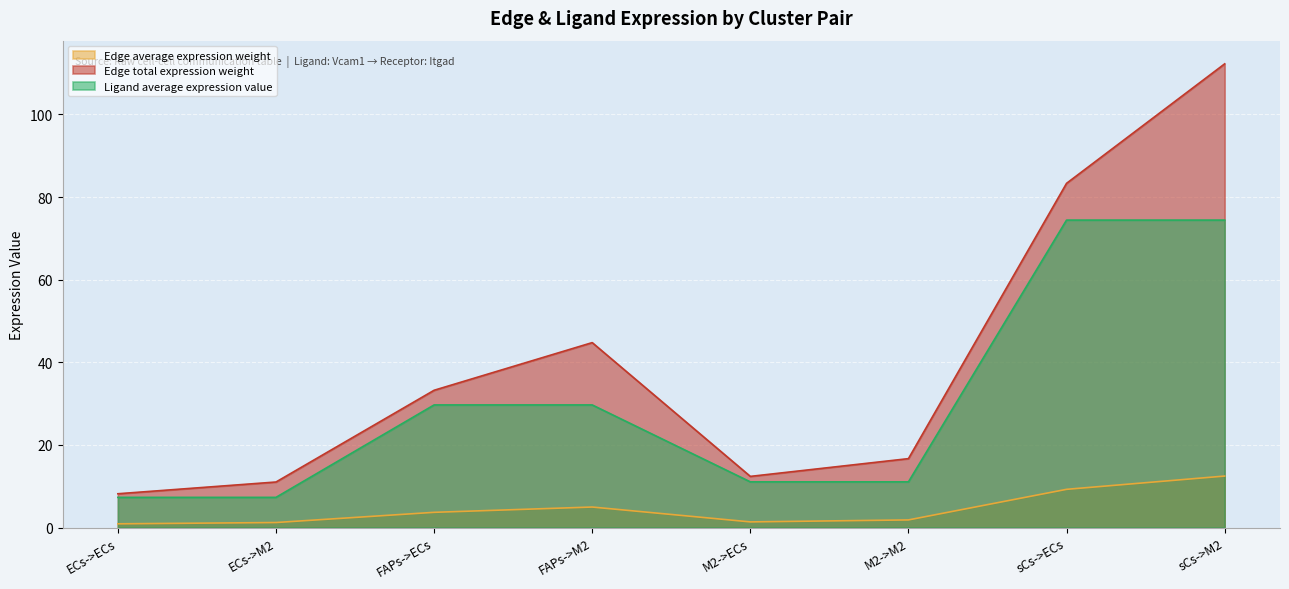

What is the total value across all series at sCs->M2?

199.1